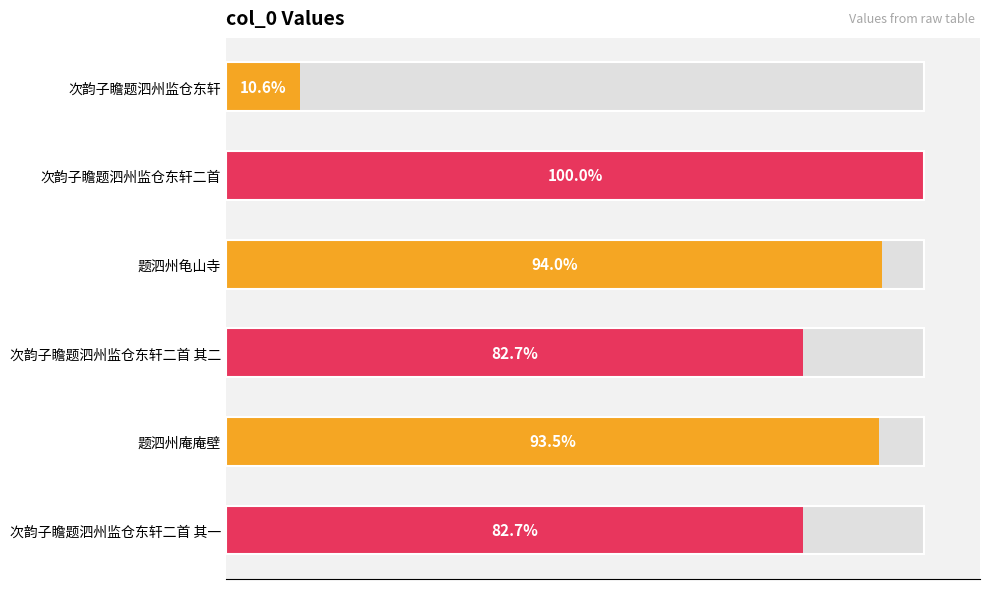

The chart shows a value of 1642370 at 0.8. True or false?

False